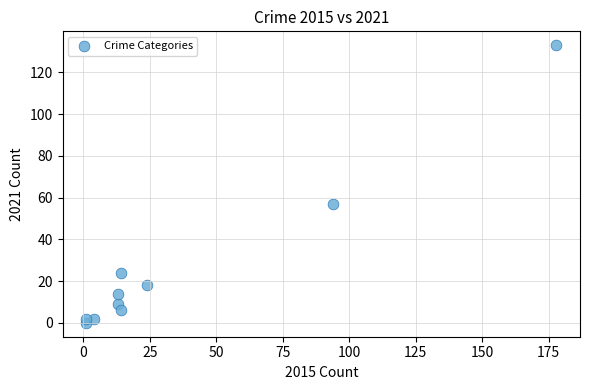

What Y value in the scatter plot is closest to 66?

57